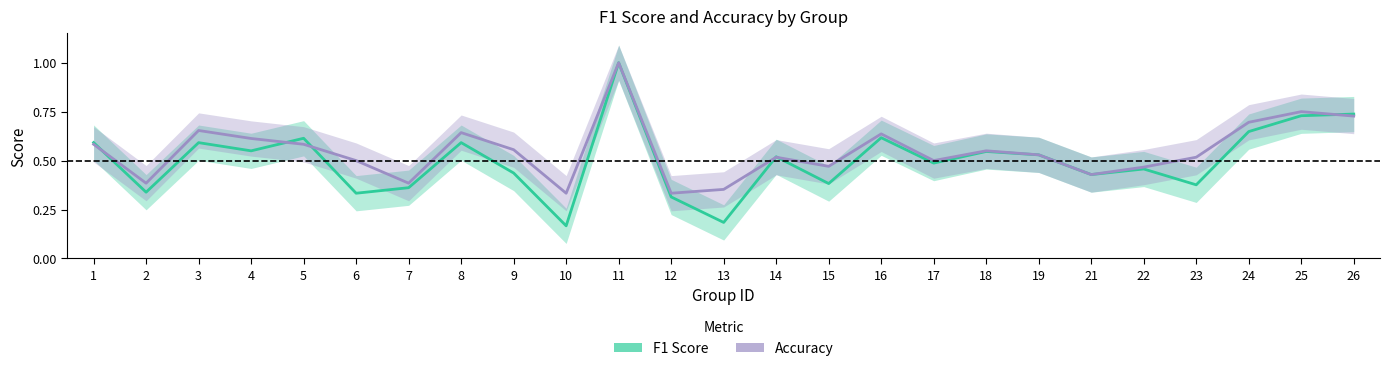

What is the minimum value for F1 Score?

0.2